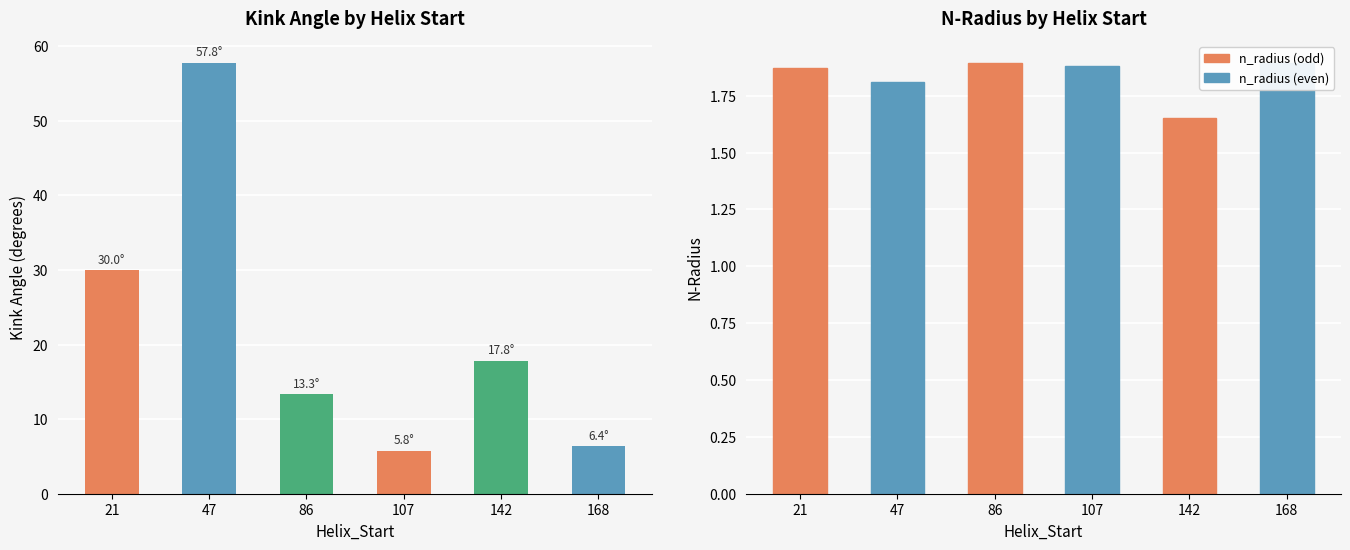

What is the difference between the maximum and second lowest values in the n_radius series?

0.1